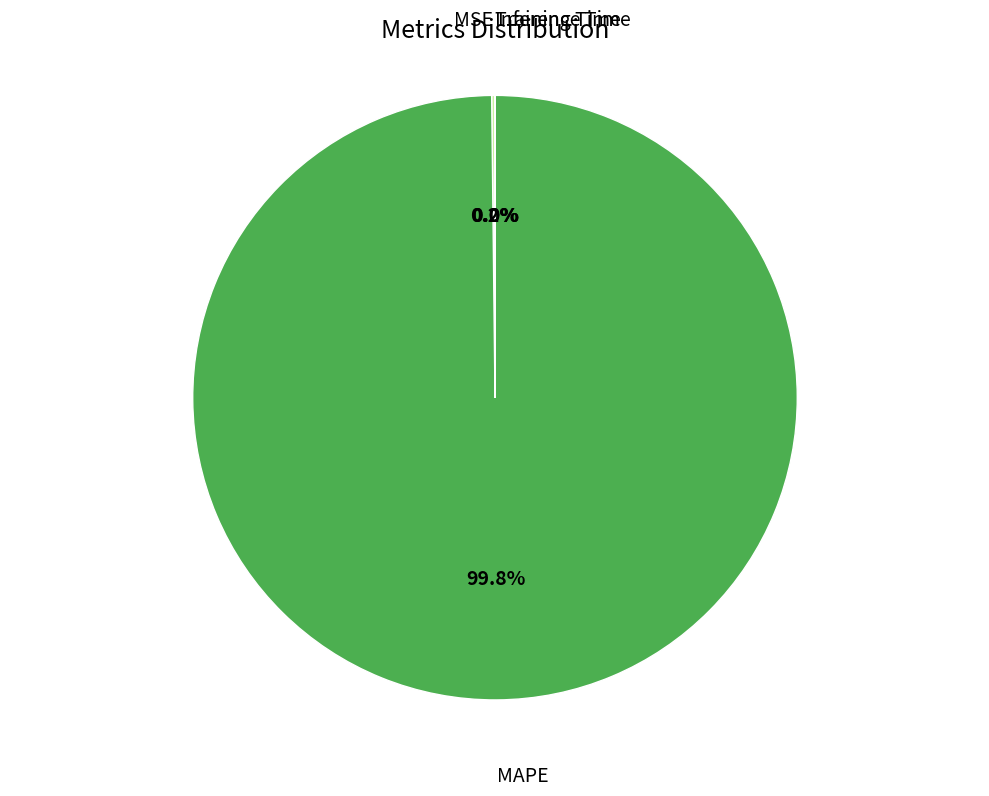

Is there a majority slice in this chart?

Yes